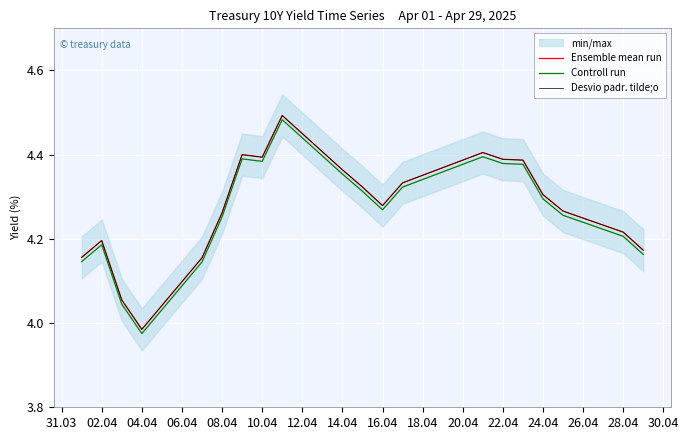

What is the sum of all Controll run values?

85.3